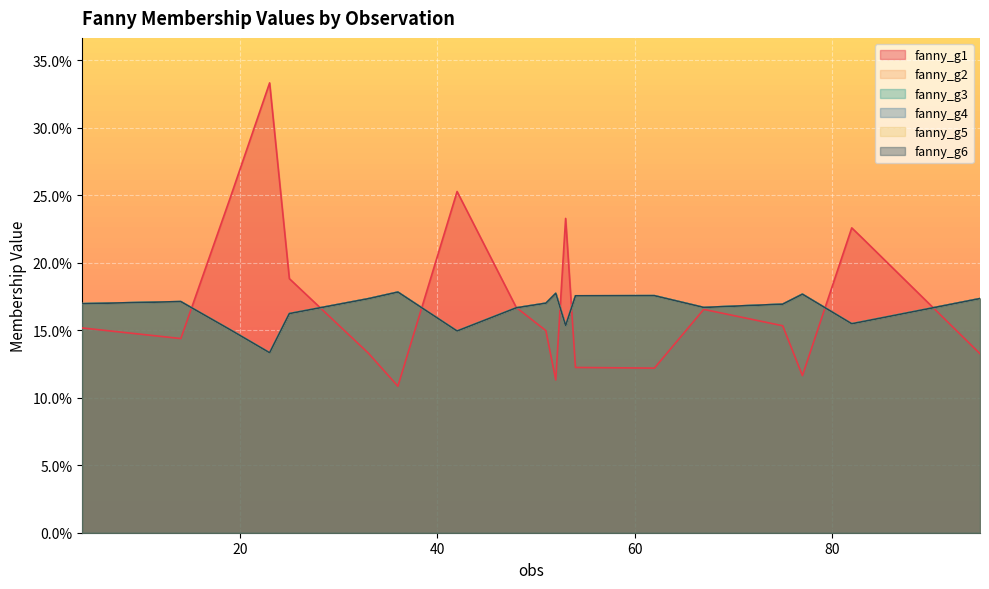

Which series changed the most between 51 and 75?

fanny_g1